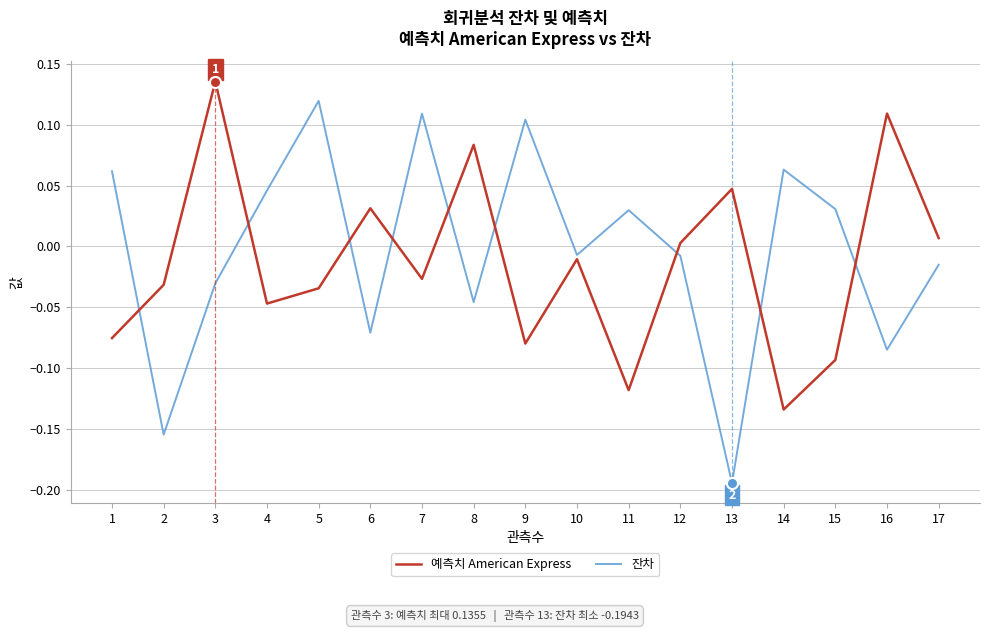

At which category does 예측치 American Express reach its first local peak?

3